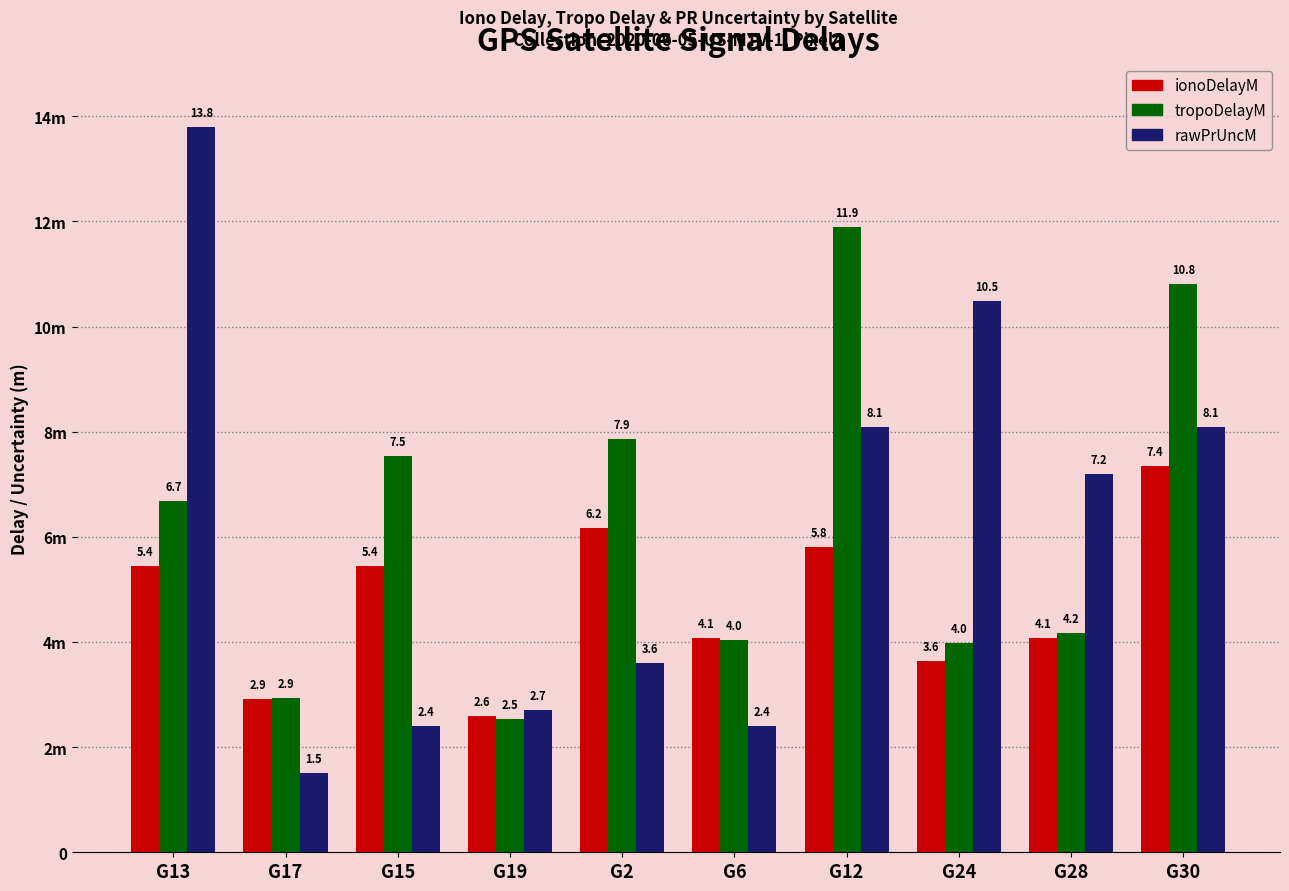

Does the chart contain any negative values?

No